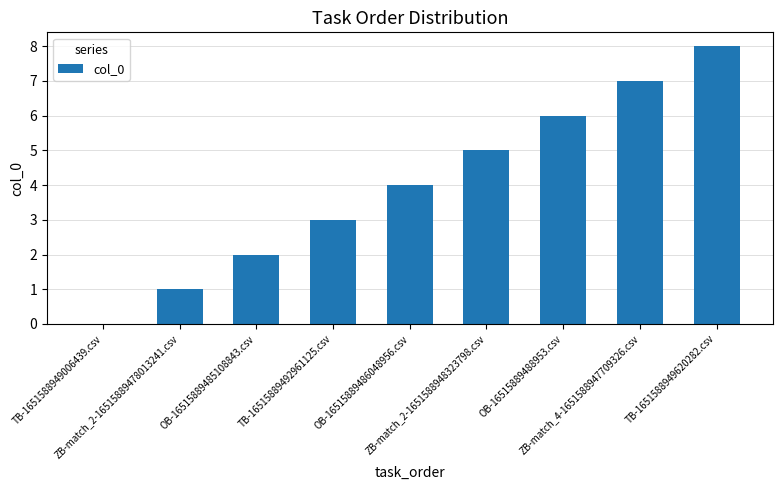

What is the greatest value displayed?

8